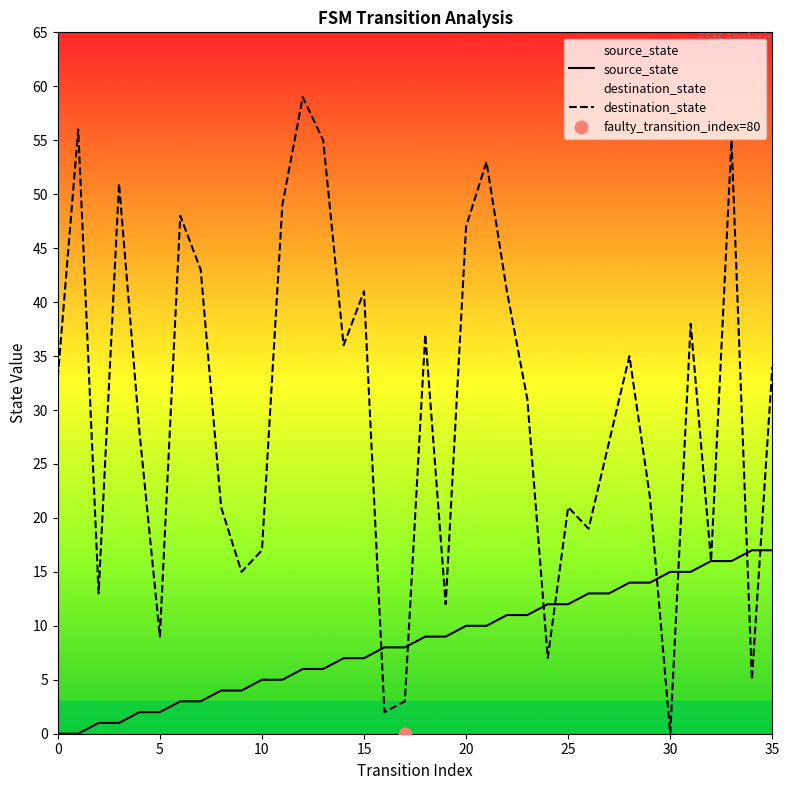

Is the value of destination_state at 24 greater than the value of source_state at 19?

No